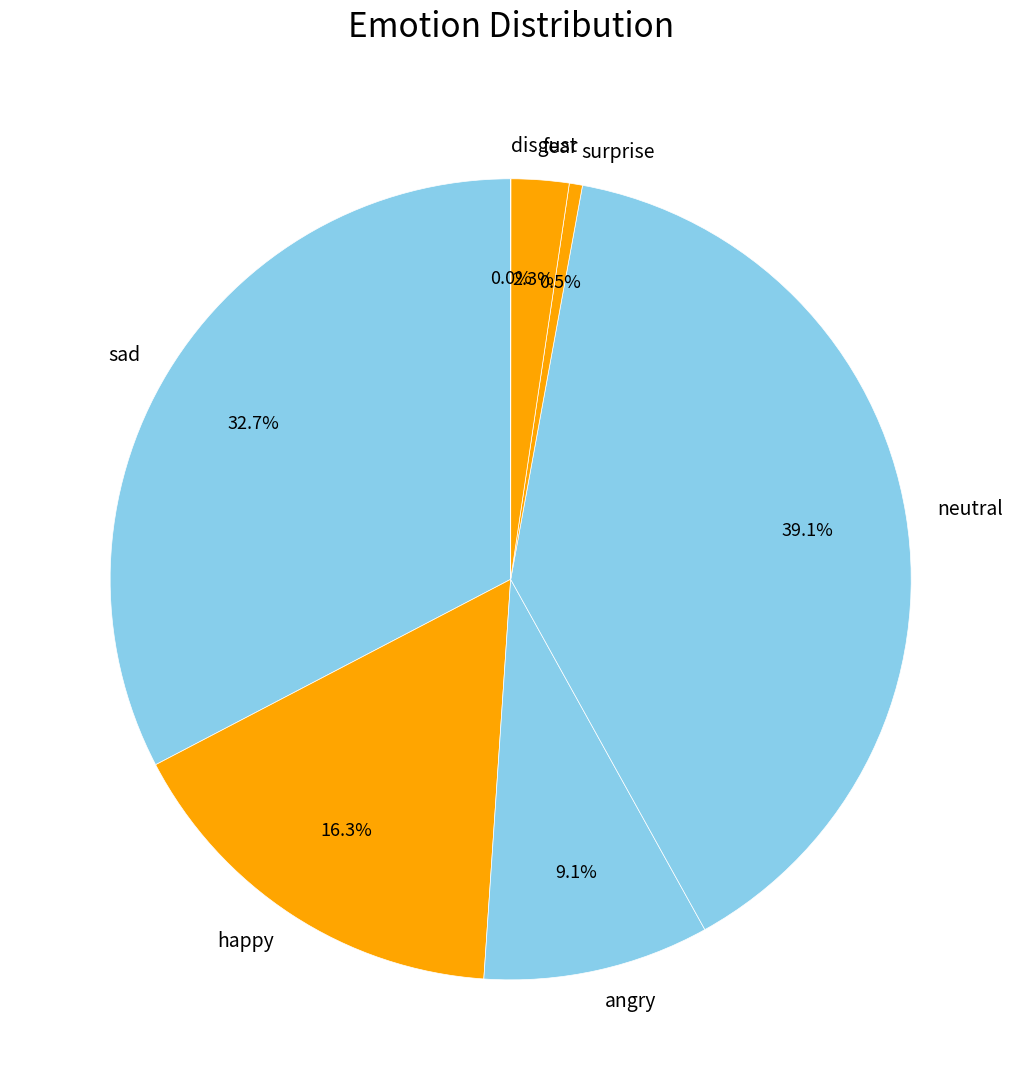

How much of the chart is everything except neutral?

60.9%